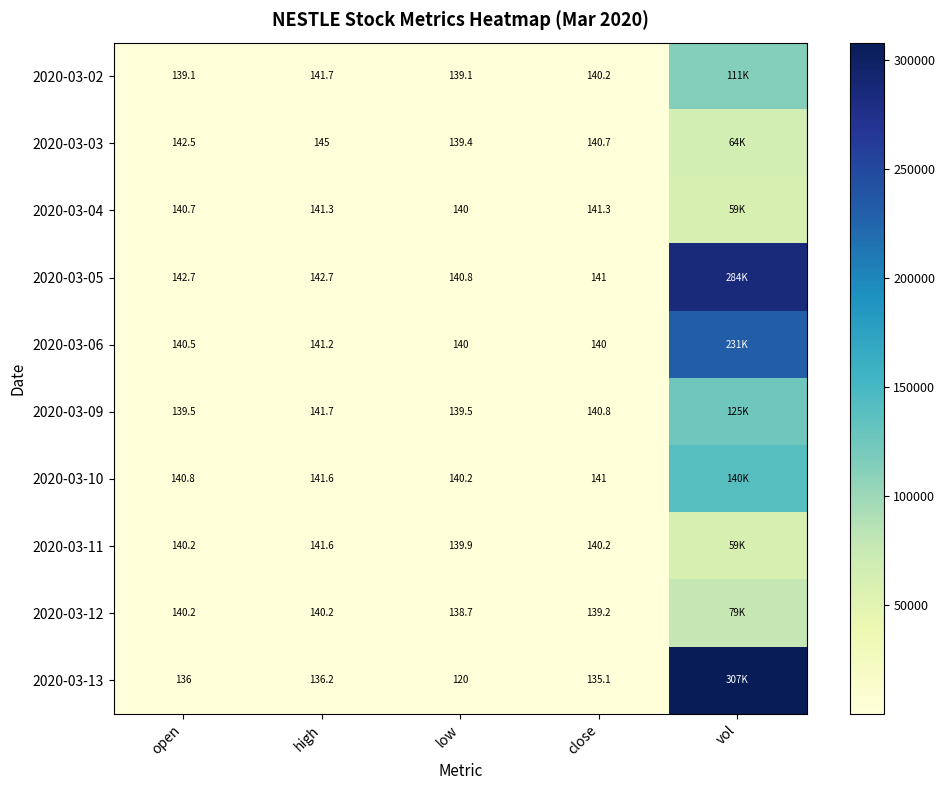

What is the total value across all series at open?

1402.2